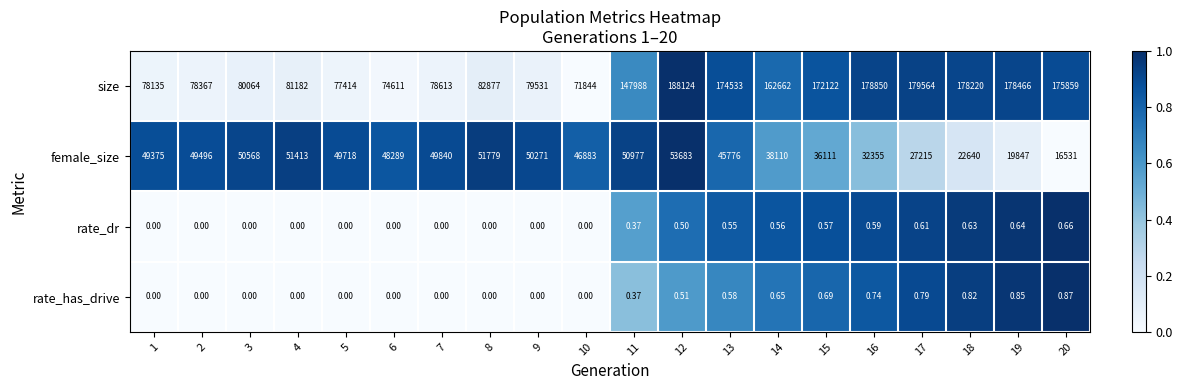

Which series has the largest range (max minus min)?

size